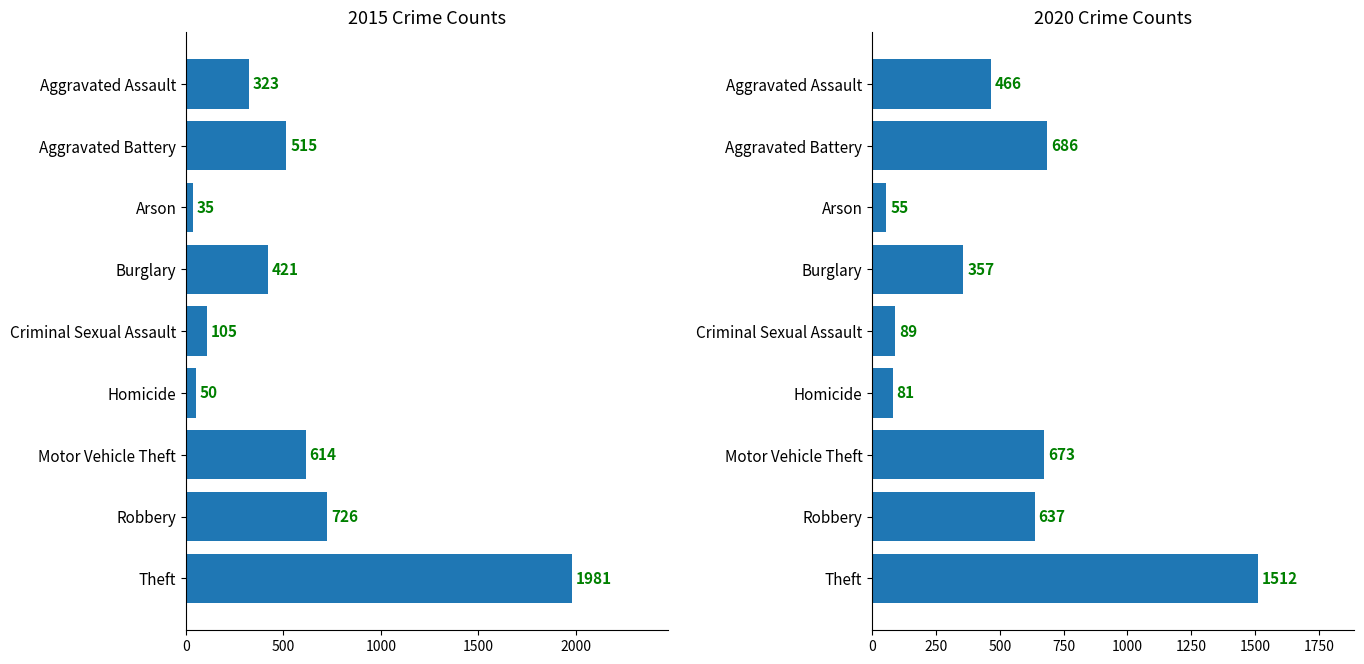

Reading left to right, list all the values displayed in this chart.

2015: 323	515	35	421	105	50	614	726	1981
2020: 466	686	55	357	89	81	673	637	1512